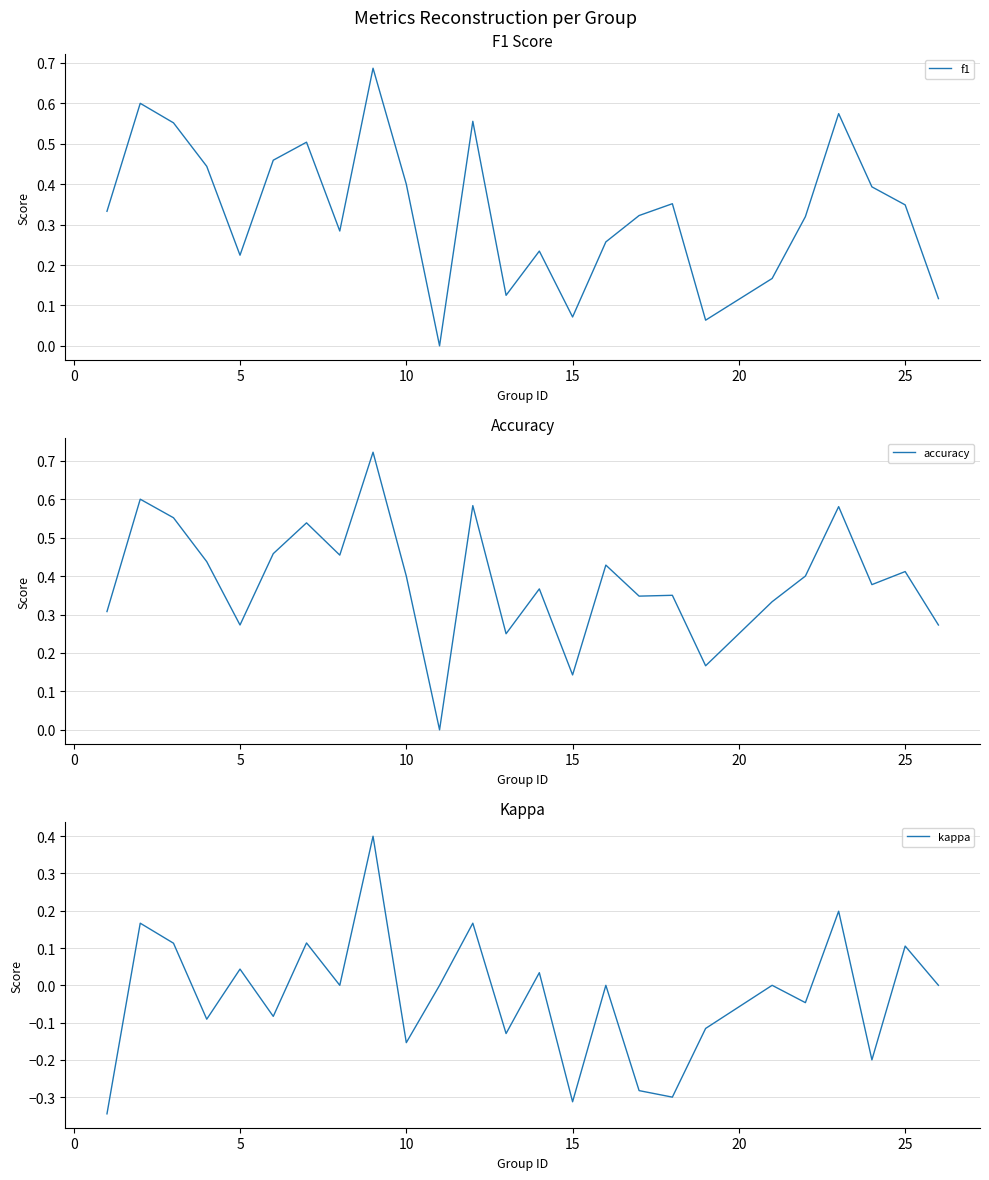

What is the average value of the accuracy series?

0.4